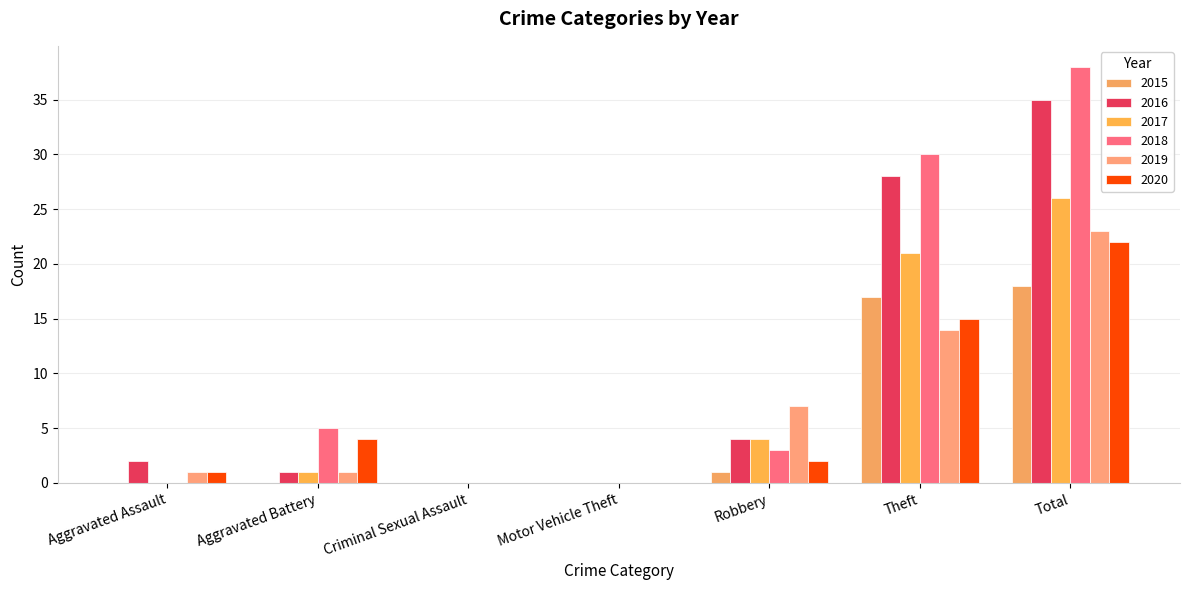

Reading left to right, extract all data points from this chart.

2015: Aggravated Assault=0	Aggravated Battery=0	Criminal Sexual Assault=0	Motor Vehicle Theft=0	Robbery=1	Theft=17	Total=18
2016: Aggravated Assault=2	Aggravated Battery=1	Criminal Sexual Assault=0	Motor Vehicle Theft=0	Robbery=4	Theft=28	Total=35
2017: Aggravated Assault=0	Aggravated Battery=1	Criminal Sexual Assault=0	Motor Vehicle Theft=0	Robbery=4	Theft=21	Total=26
2018: Aggravated Assault=0	Aggravated Battery=5	Criminal Sexual Assault=0	Motor Vehicle Theft=0	Robbery=3	Theft=30	Total=38
2019: Aggravated Assault=1	Aggravated Battery=1	Criminal Sexual Assault=0	Motor Vehicle Theft=0	Robbery=7	Theft=14	Total=23
2020: Aggravated Assault=1	Aggravated Battery=4	Criminal Sexual Assault=0	Motor Vehicle Theft=0	Robbery=2	Theft=15	Total=22